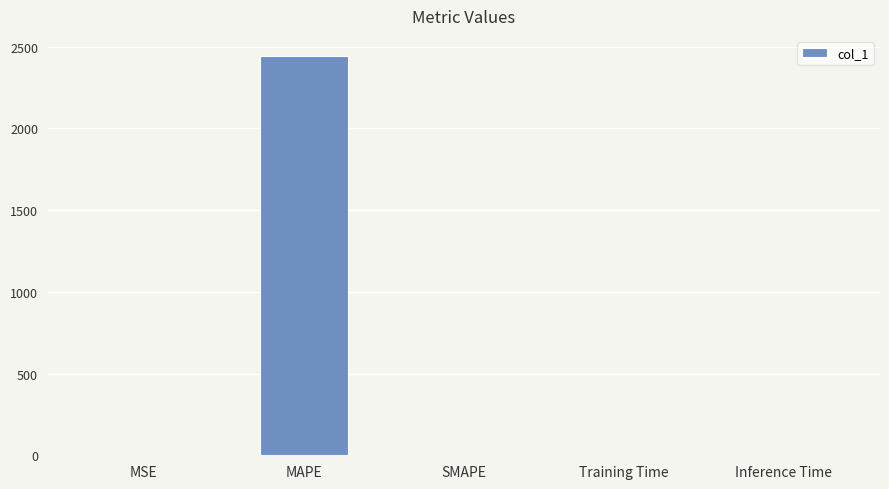

The chart shows a value of -982.6 at SMAPE. True or false?

False